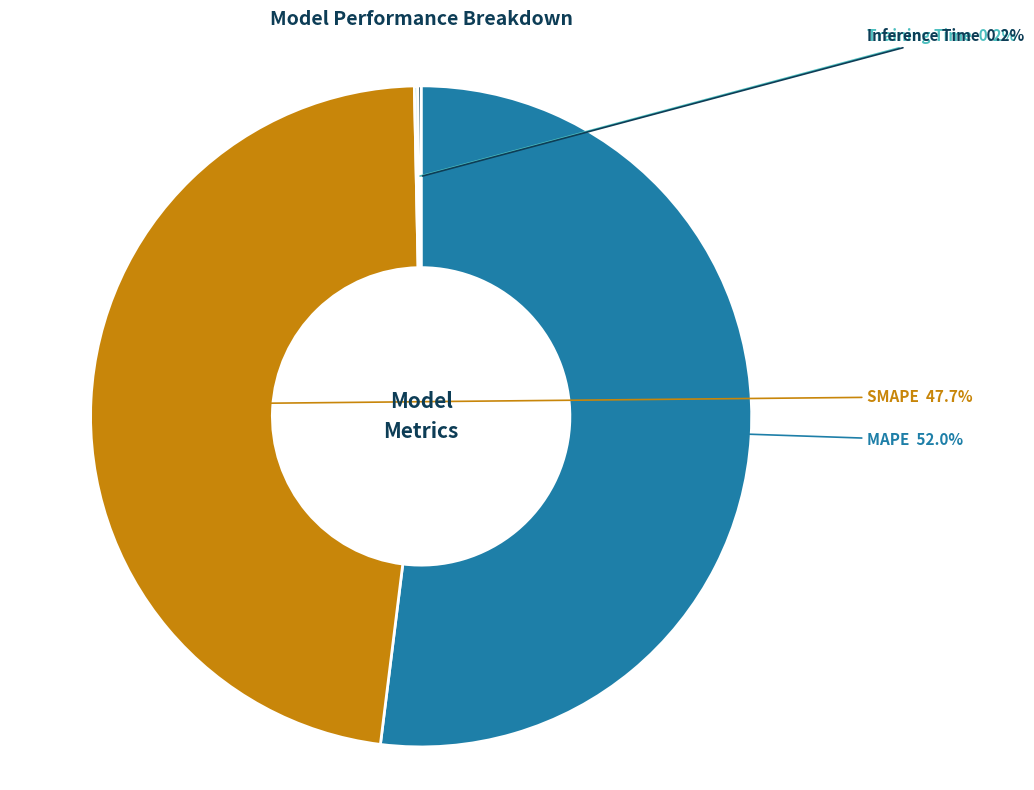

Does any single category account for the majority?

Yes